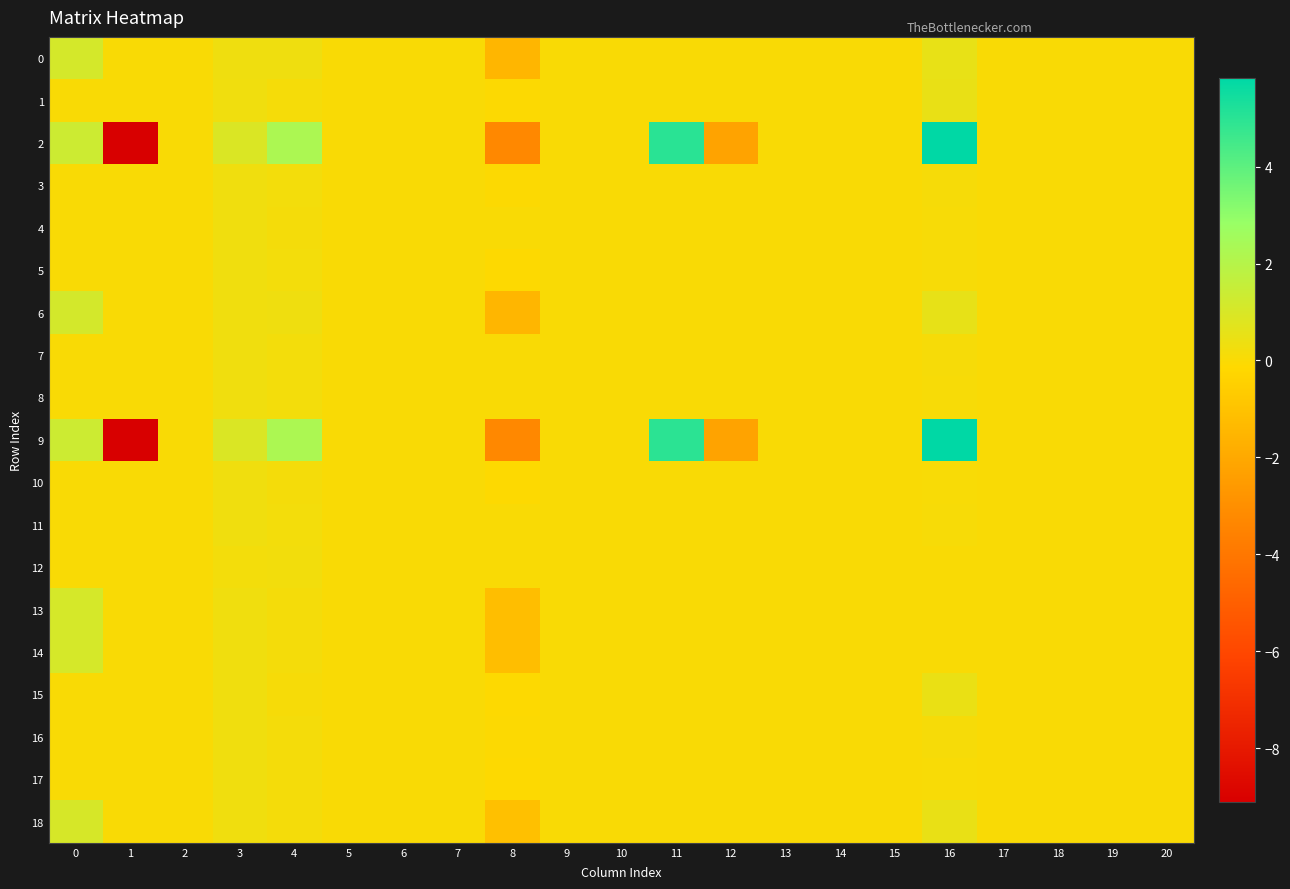

List the series in order of their peak value, highest first.

2, 9, 6, 0, 13, 14, 18, 1, 15, 3, 16, 5, 11, 8, 4, 10, 17, 7, 12